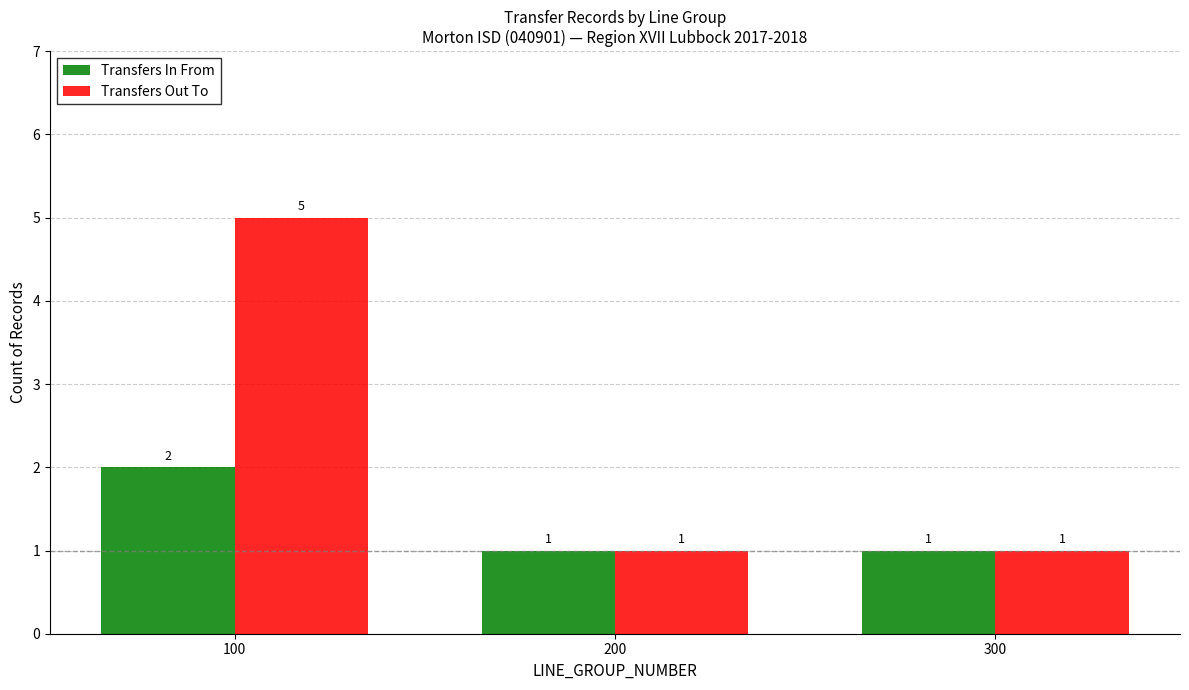

What is the value of the Transfers Out To bar at the 1st from the left?

5